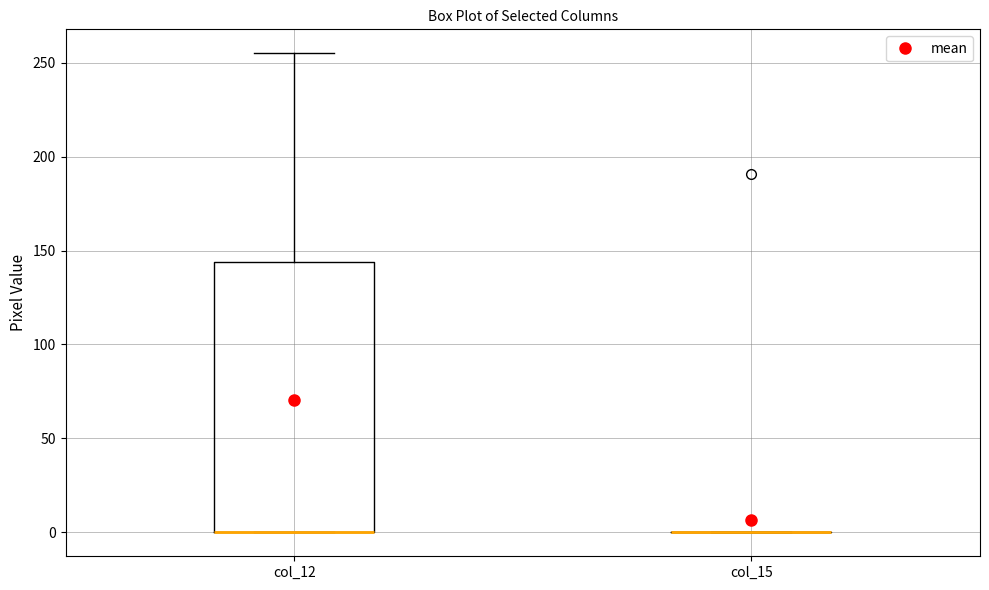

Which box is the tallest, from its lower edge to its upper edge?

col_12